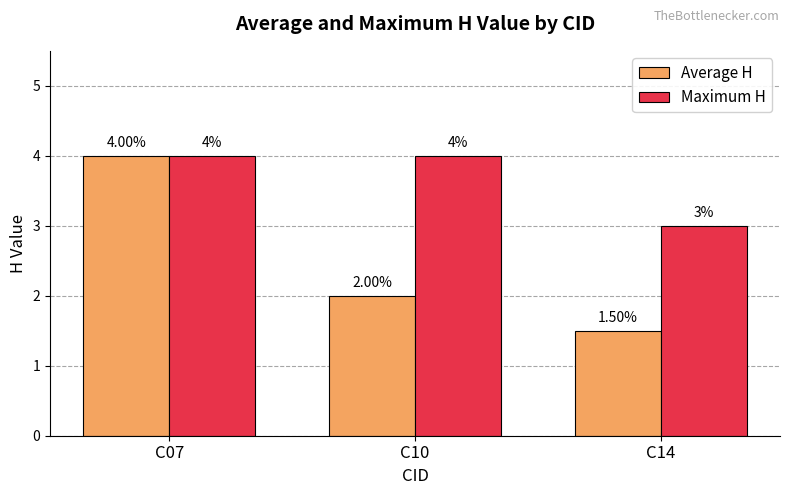

Reading right to left, list all the values displayed in this chart.

Average H: 1.5	2.0	4.0
Maximum H: 3.0	4.0	4.0